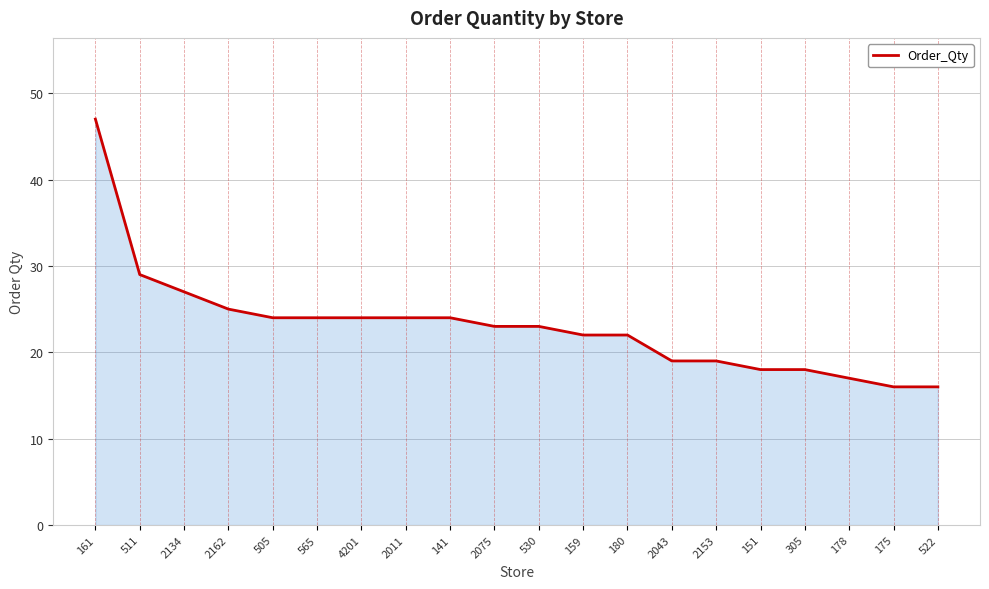

How many lines are shown in the chart?

1